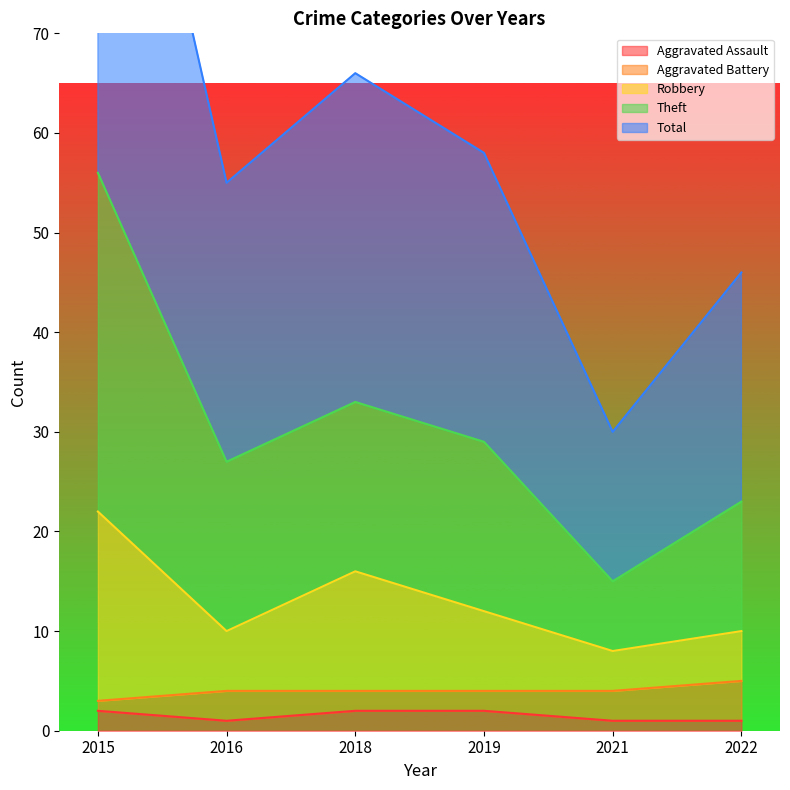

The value of Aggravated Assault at 2018 is 4. True or false?

False